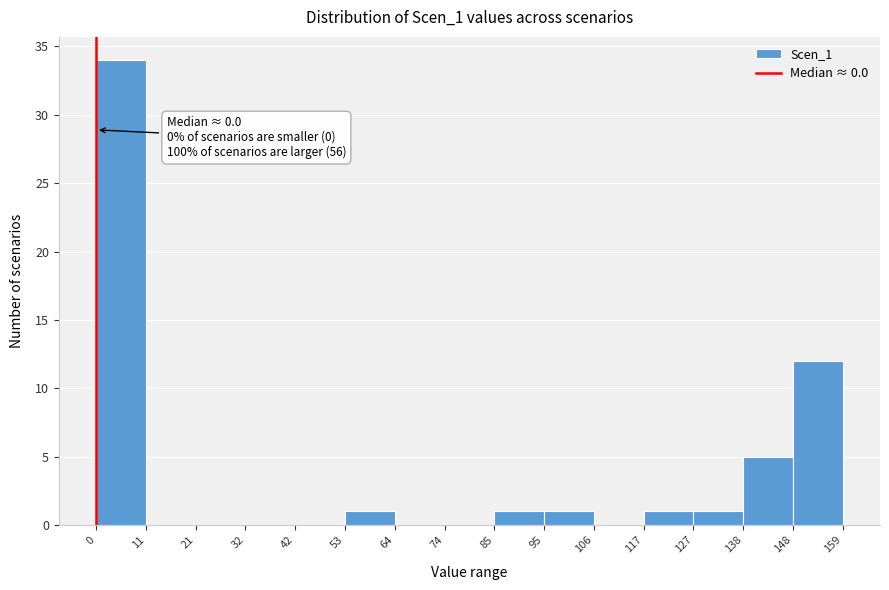

Which range on the x-axis has the tallest bar?

0 to 11